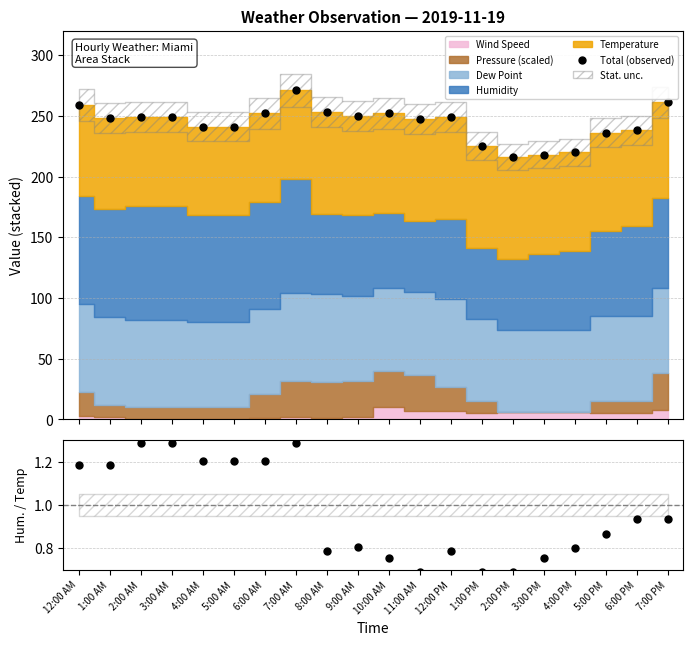

True or false: Total (observed) has more than 2 interior local peaks.

True